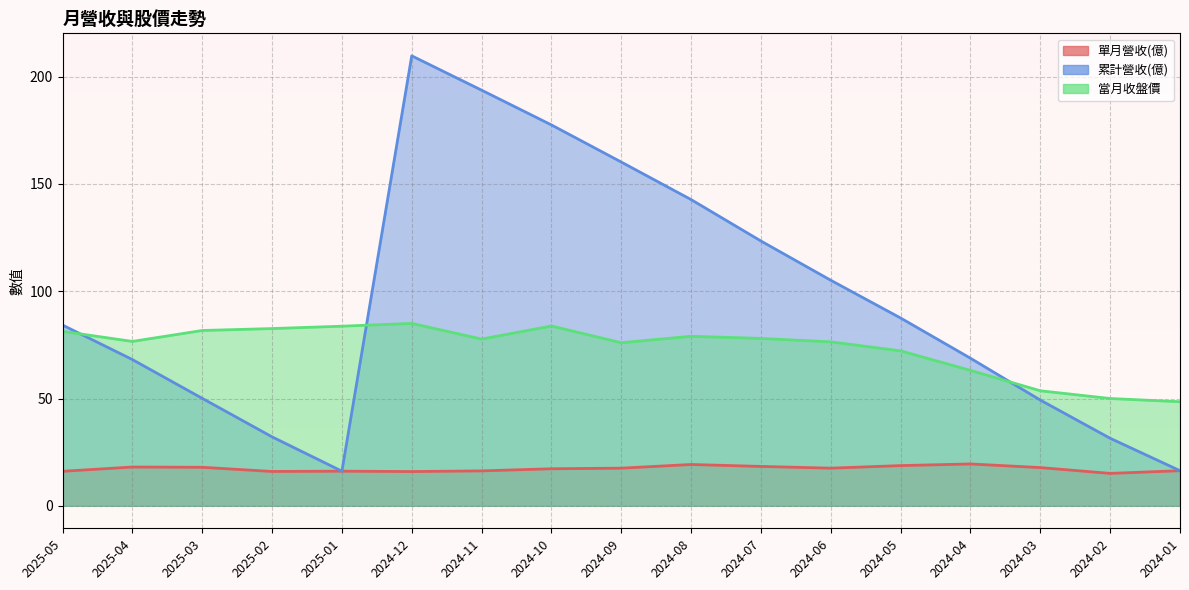

At 2024-09, list the series in order from largest to smallest.

累計營收(億), 當月收盤價, 單月營收(億)